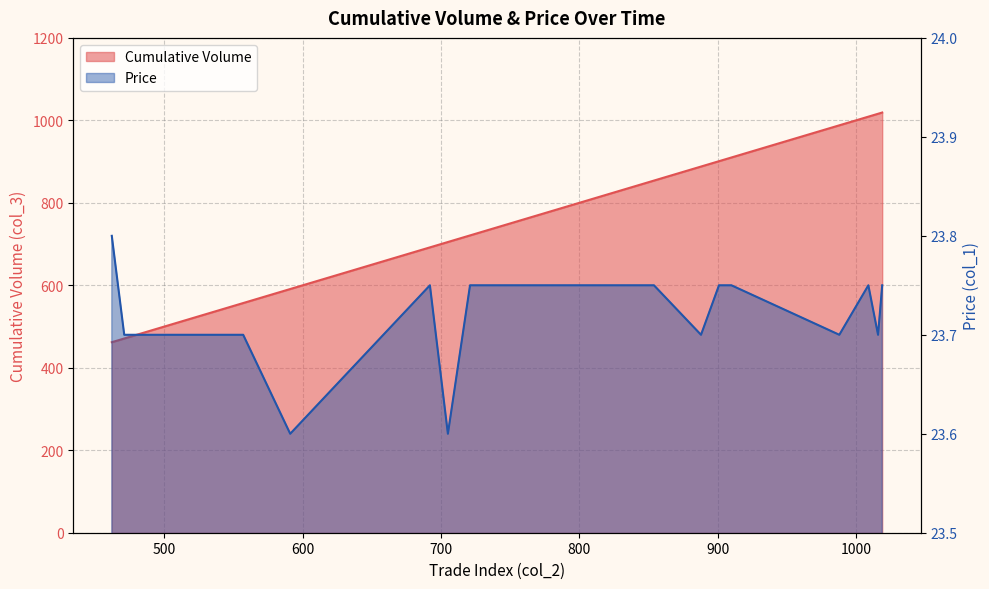

True or false: Price and Cumulative Volume cross at least once.

False